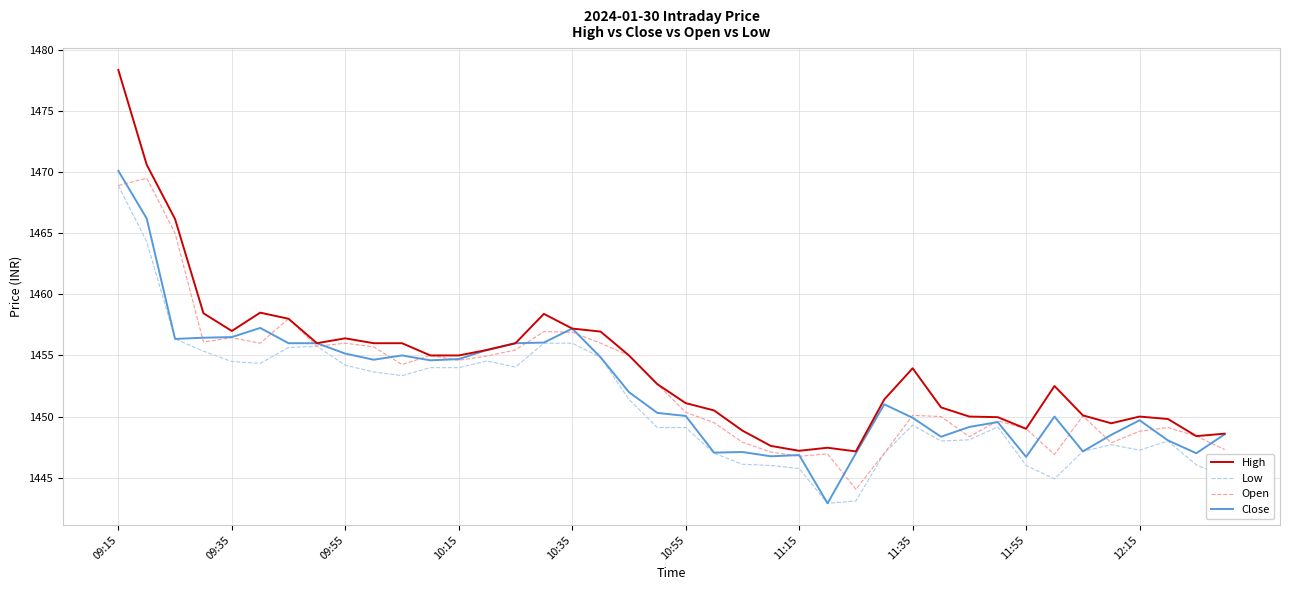

What is the lowest value of the High series?

1447.2